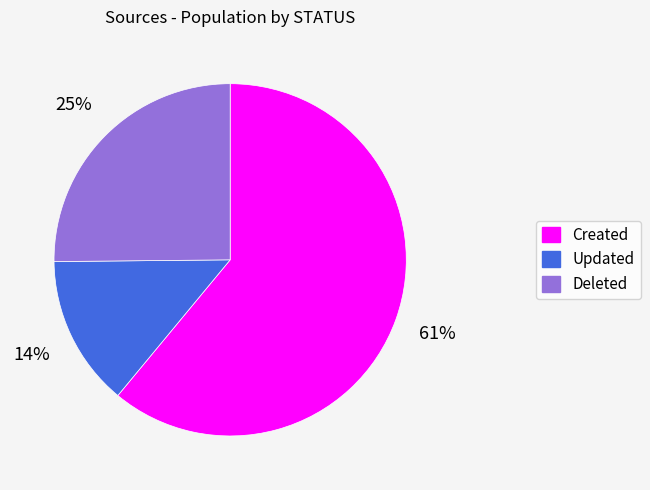

To the nearest percent, what is the average slice percentage?

33%